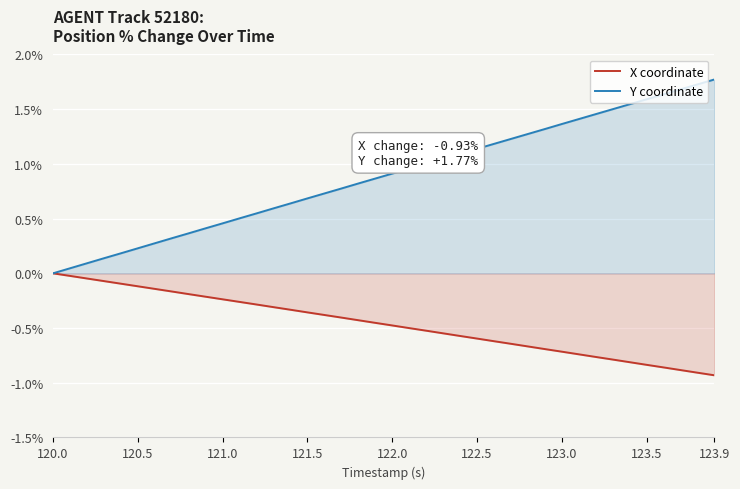

What is the greatest value displayed?

1.8